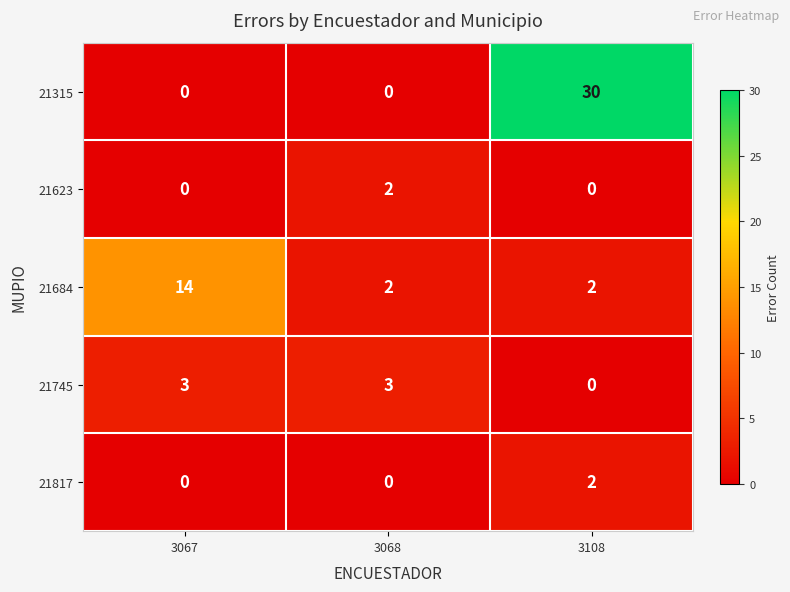

Which series has the largest range (max minus min)?

21315